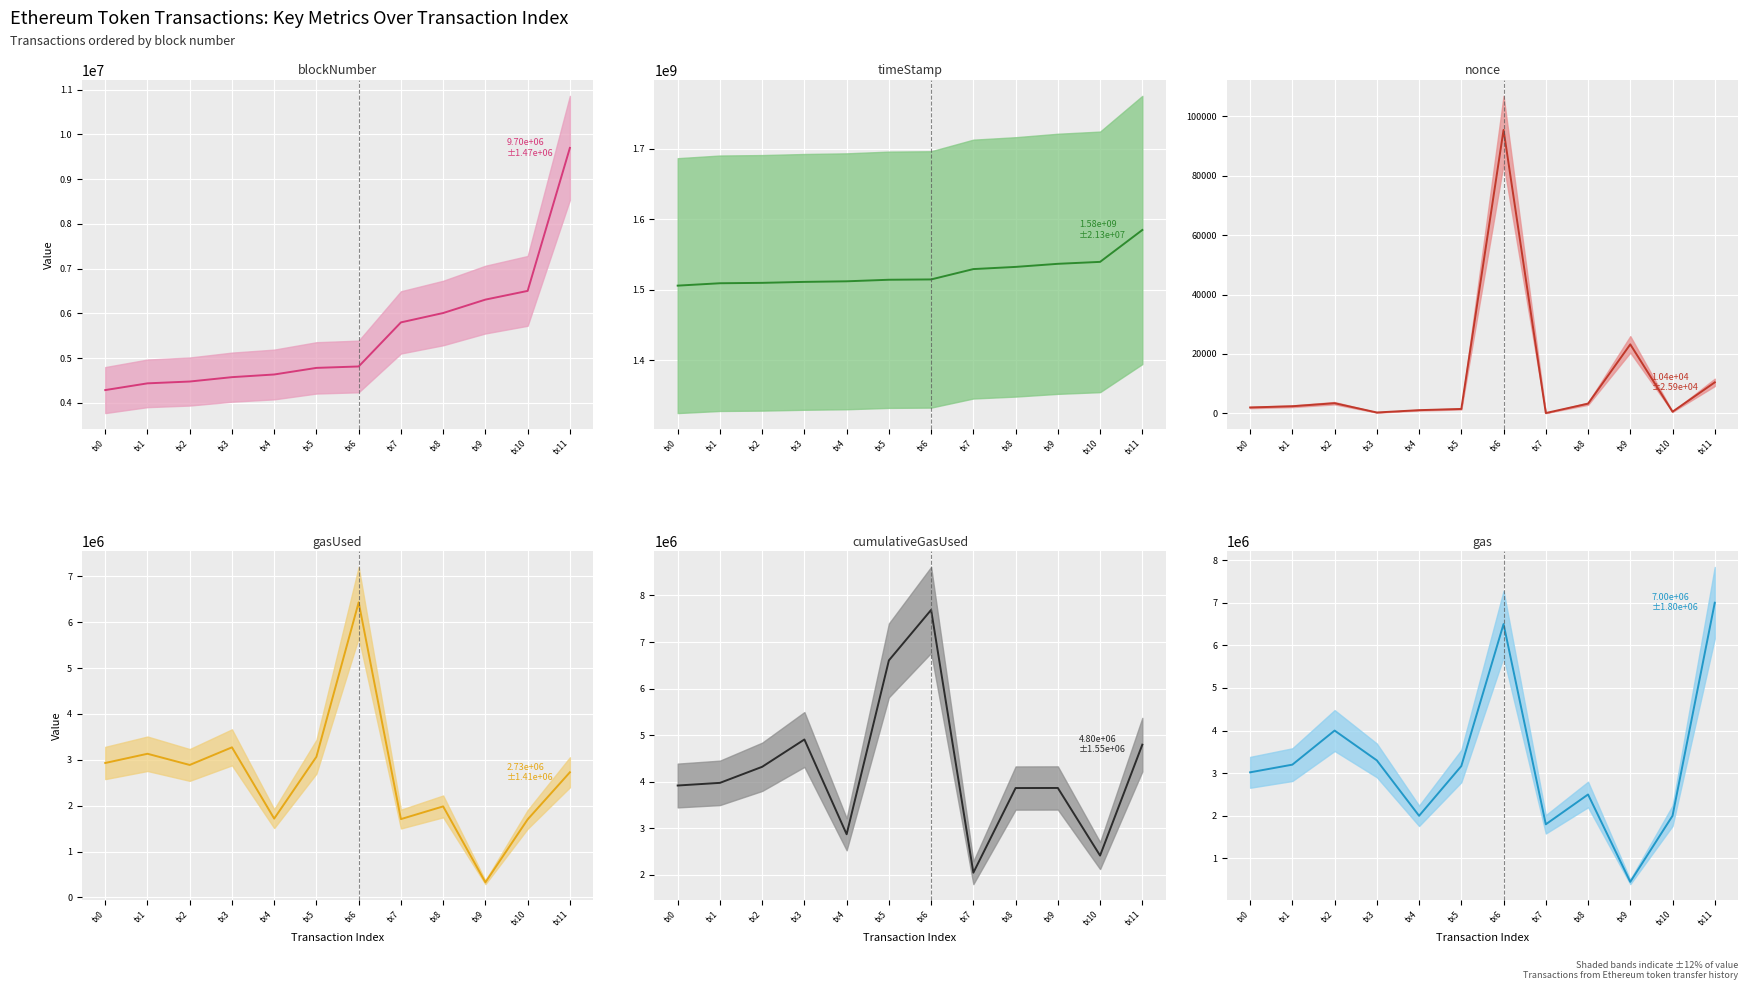

Which series has the widest spread of values?

timeStamp (mean)